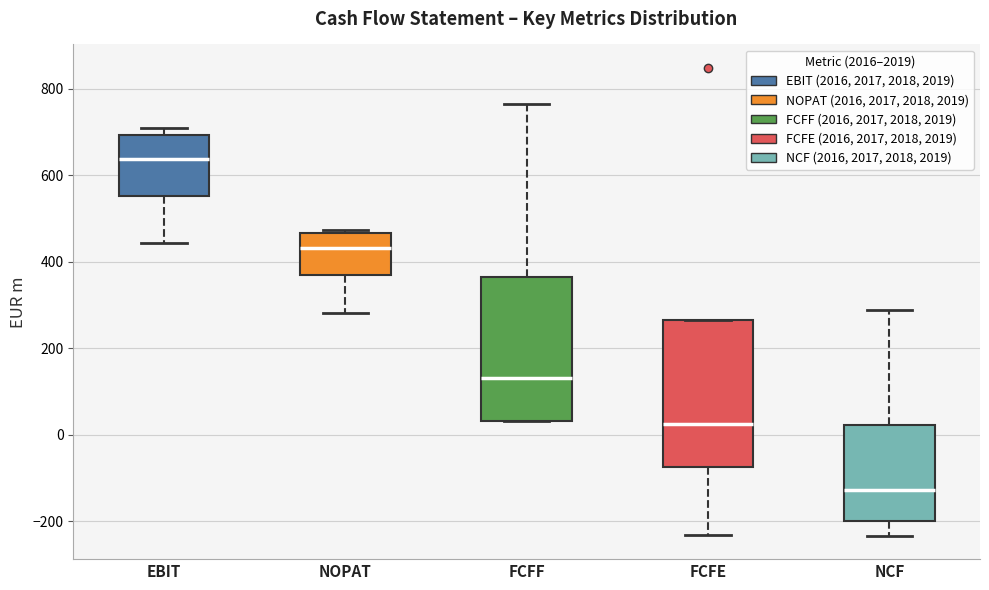

Which box's median line is the lowest?

NCF